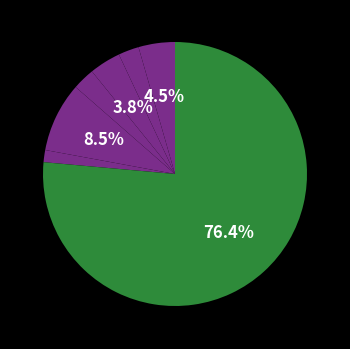

Is there a majority slice in this chart?

Yes